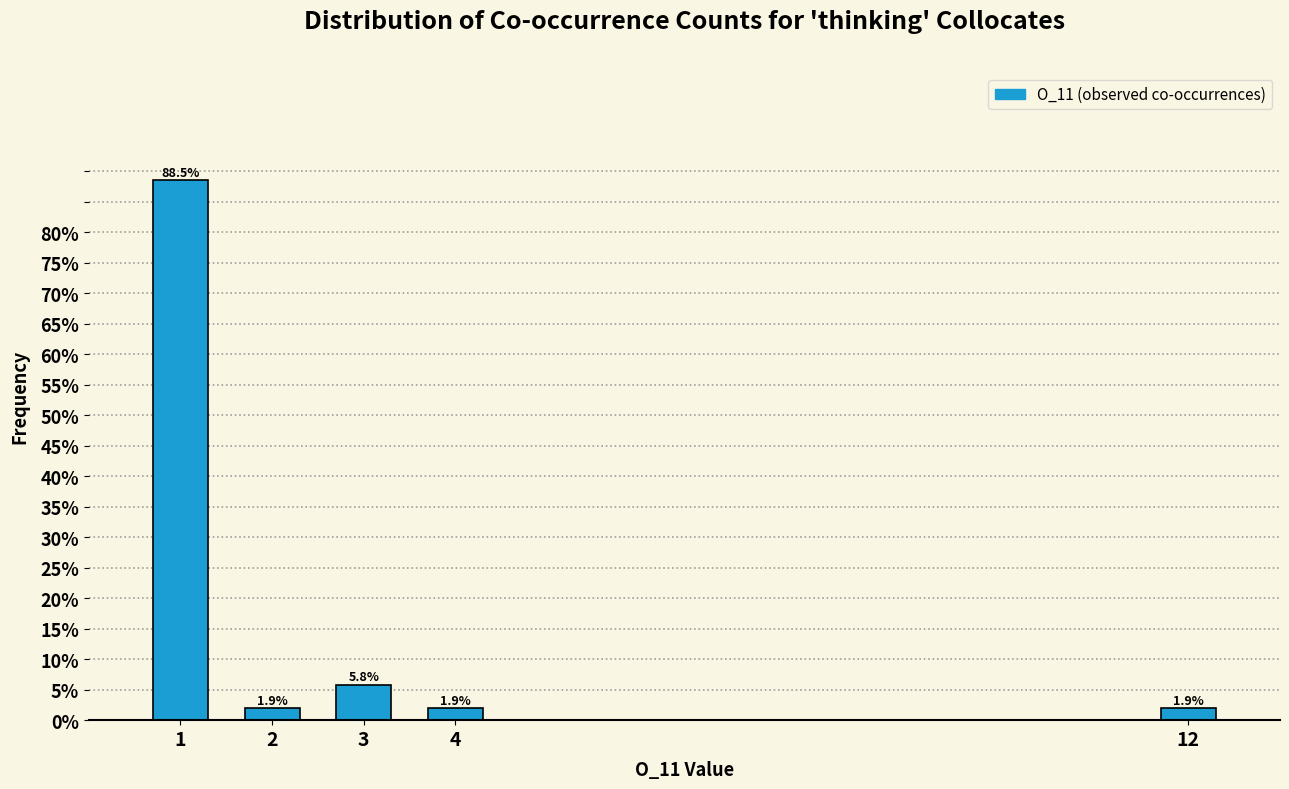

Reading right to left, list all the values displayed in this chart.

12=1.9	4=1.9	3=5.8	2=1.9	1=88.5